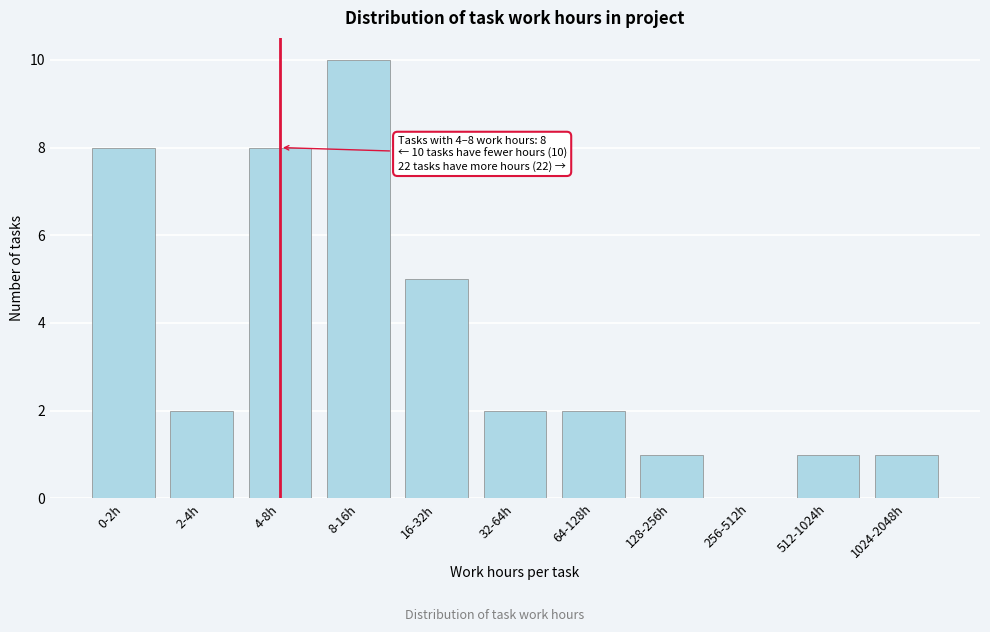

Reading right to left, transcribe all the data shown in this chart.

1024-2048h=1	512-1024h=1	256-512h=0	128-256h=1	64-128h=2	32-64h=2	16-32h=5	8-16h=10	4-8h=8	2-4h=2	0-2h=8